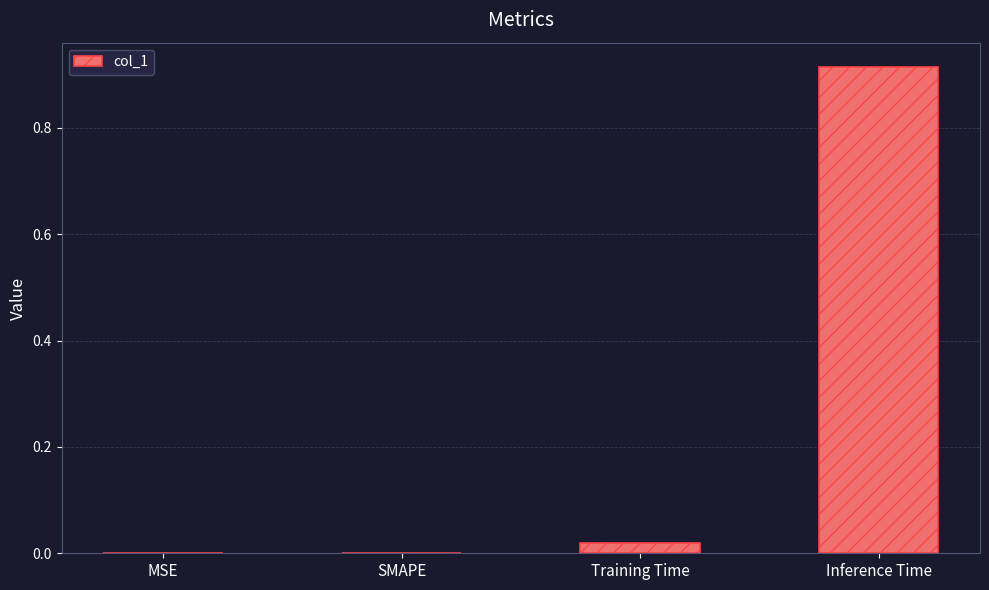

Which label corresponds to the largest value in the chart?

Inference Time